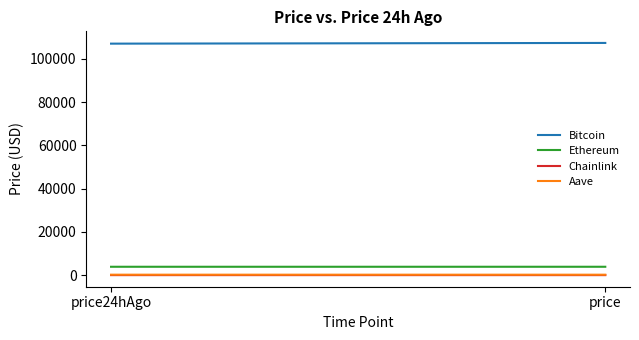

True or false: Aave has a value of 208.1 at price.

True